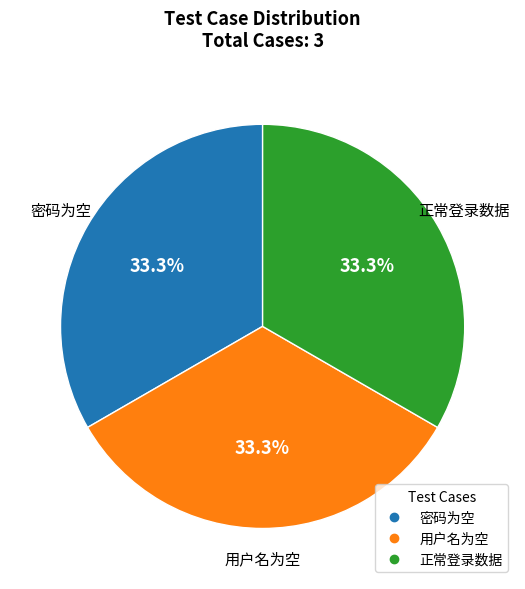

How much of the chart is everything except 用户名为空?

66.7%